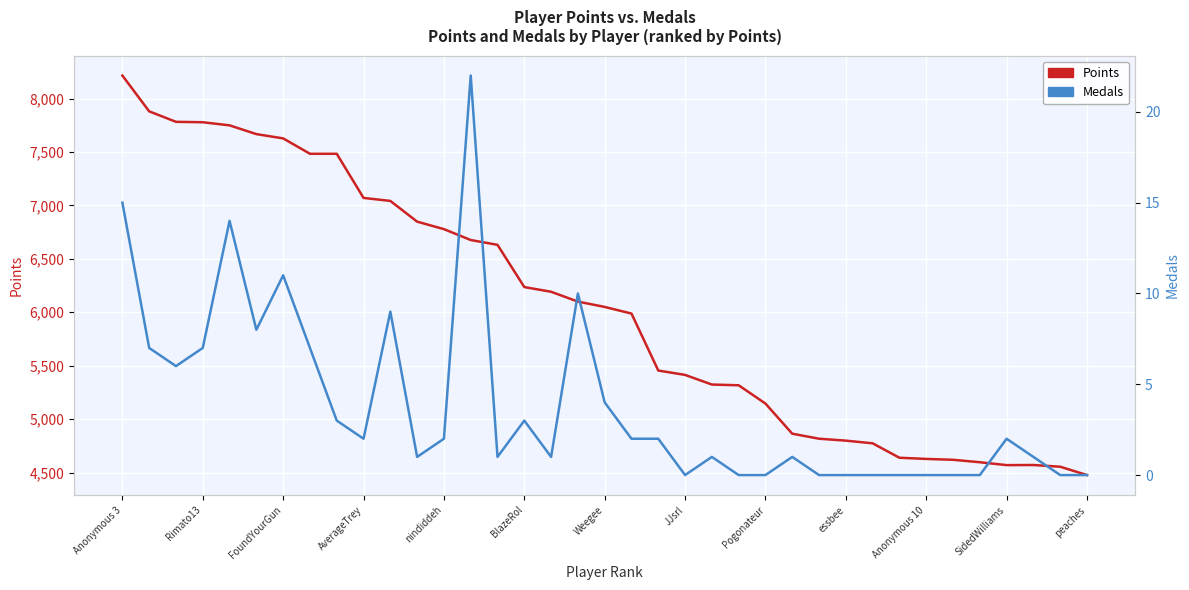

What is the difference between the second highest and minimum values in the Medals series?

15